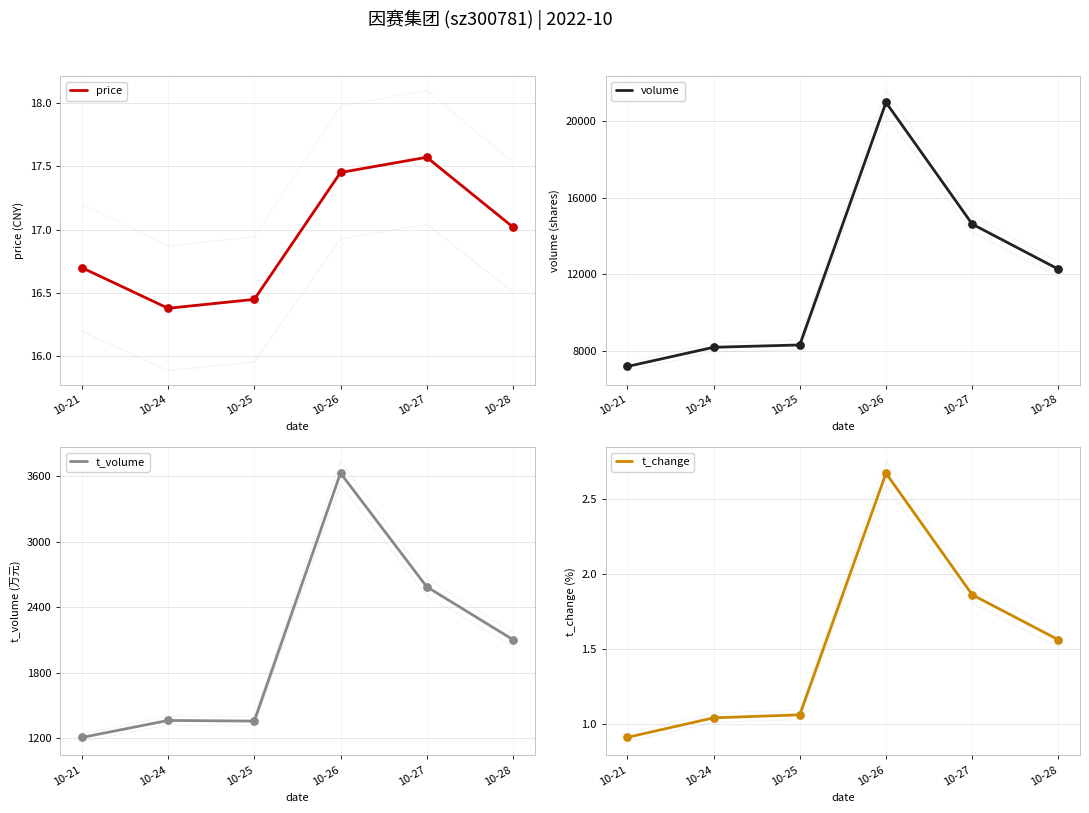

At which category is the sum across all series the highest?

10-26